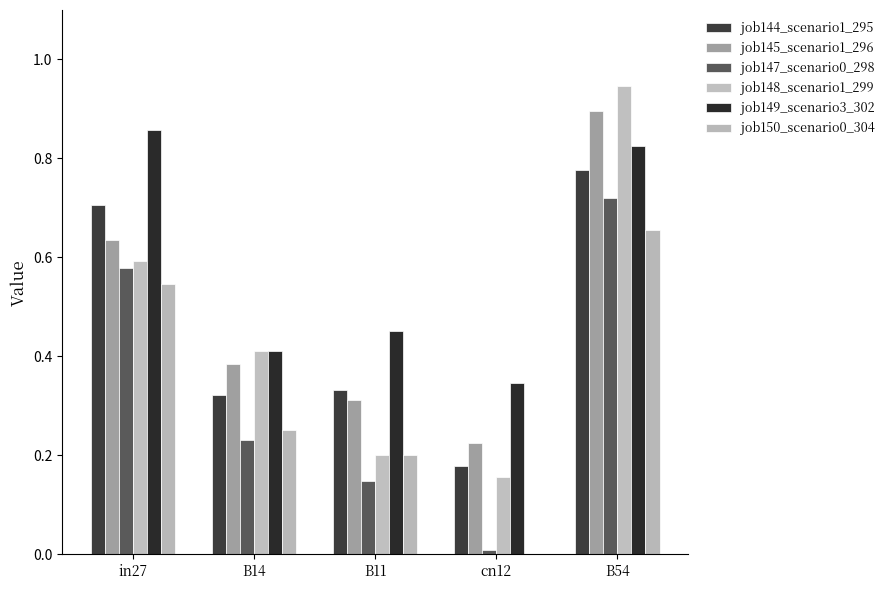

How many values in the job150_scenario0_304 series exceed 0?

4